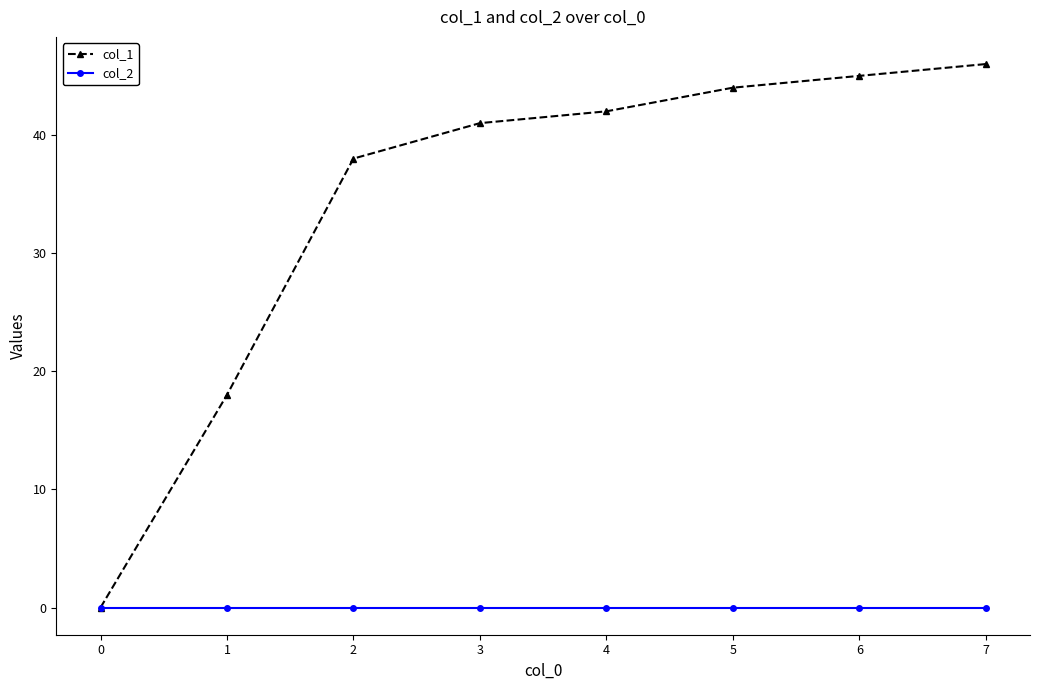

What is the maximum value for col_1?

46